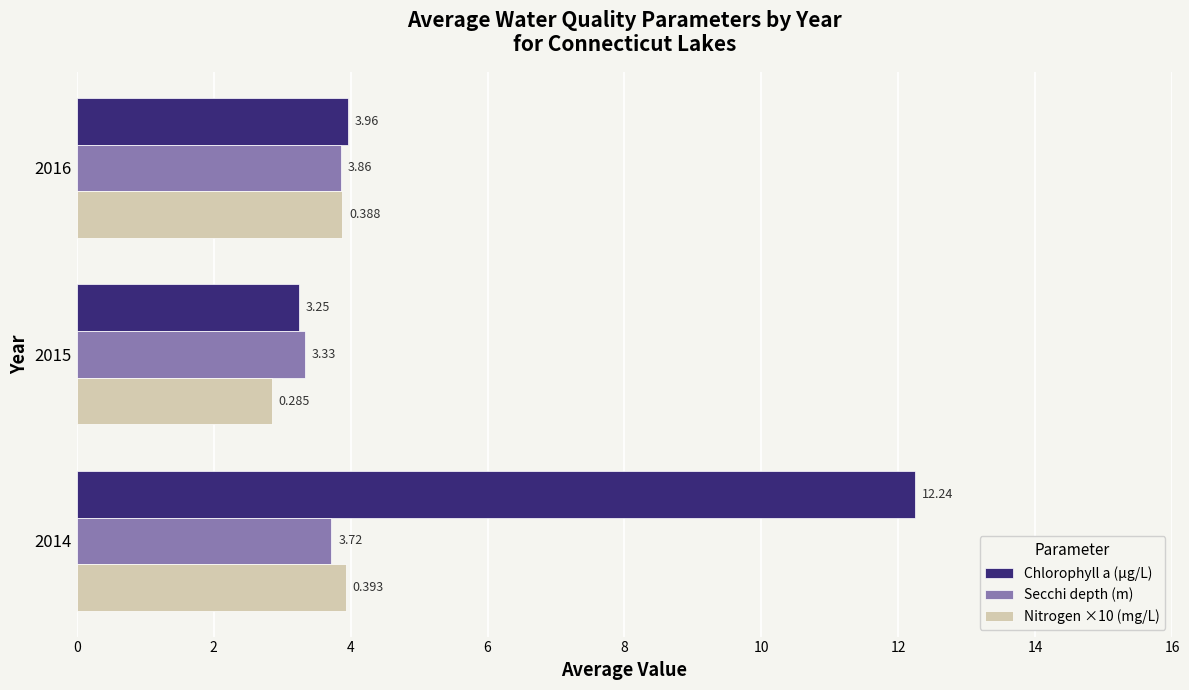

How many categories are shown in the chart?

3